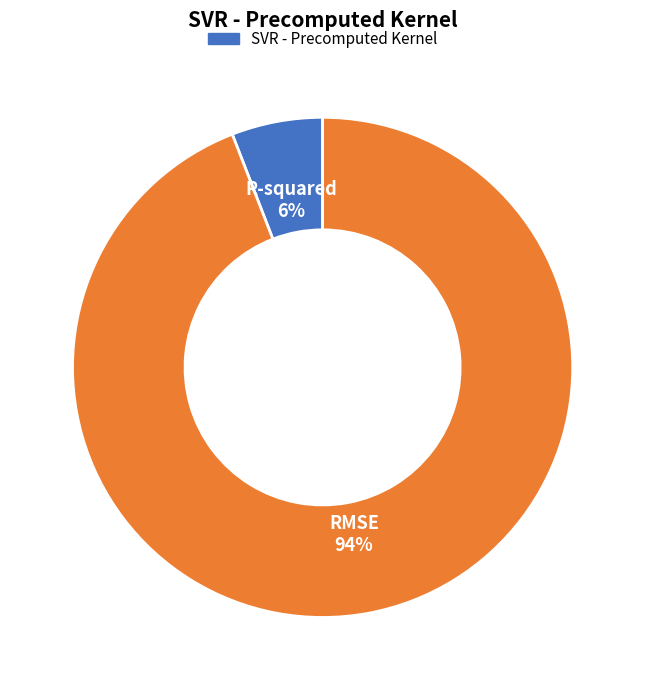

Is there any slice that represents more than half of the pie?

Yes